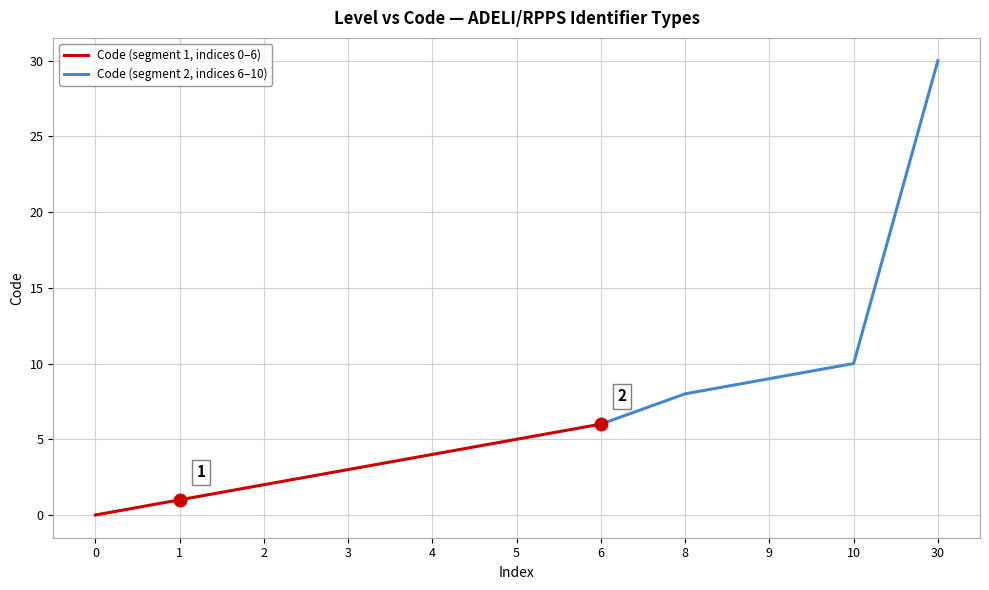

Rank the categories by value from highest to lowest.

30, 10, 9, 8, 6, 5, 4, 3, 2, 1, 0